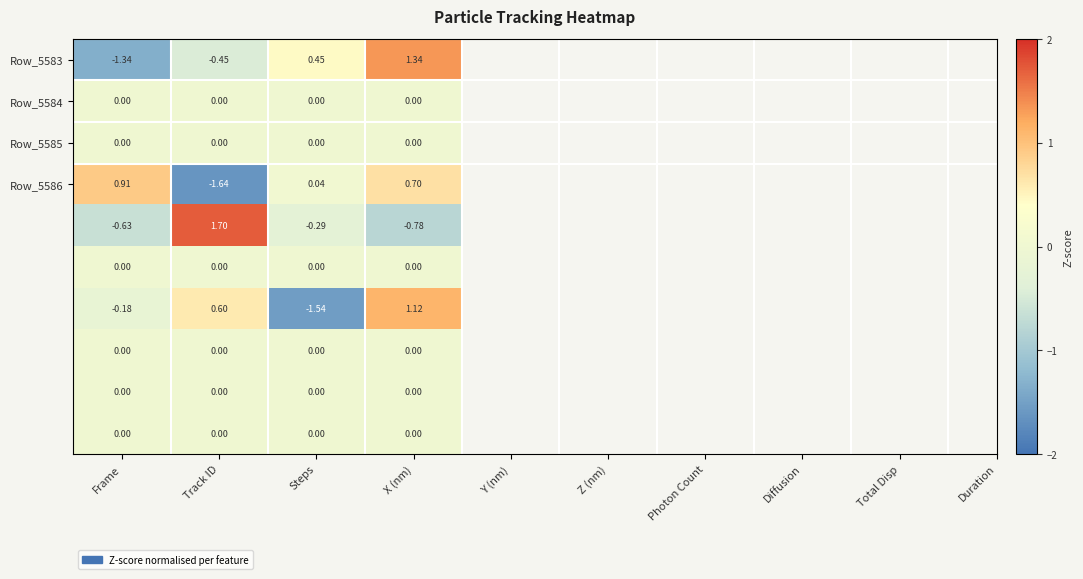

Which category has the highest value across all series?

Track ID